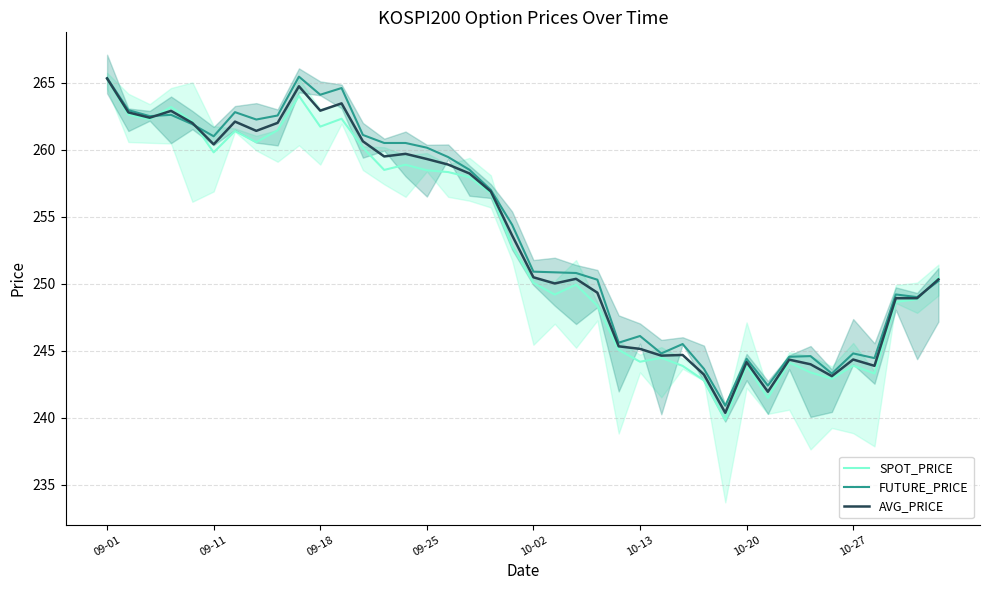

List the series in order of their peak value, highest first.

FUTURE_PRICE, AVG_PRICE, SPOT_PRICE